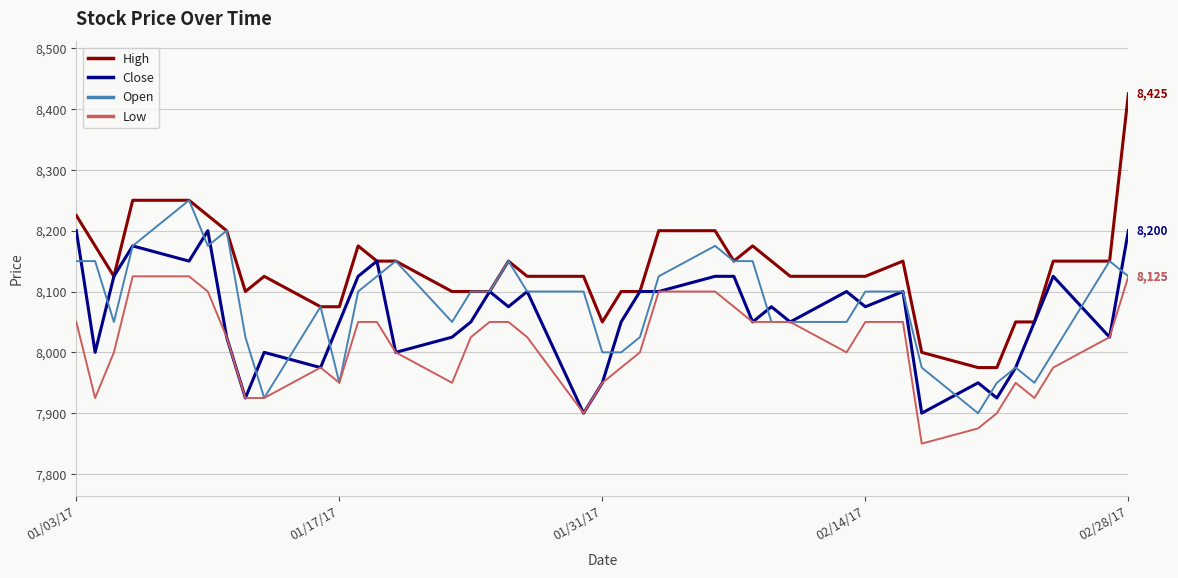

What are all the series names shown in the legend?

High, Close, Open, Low